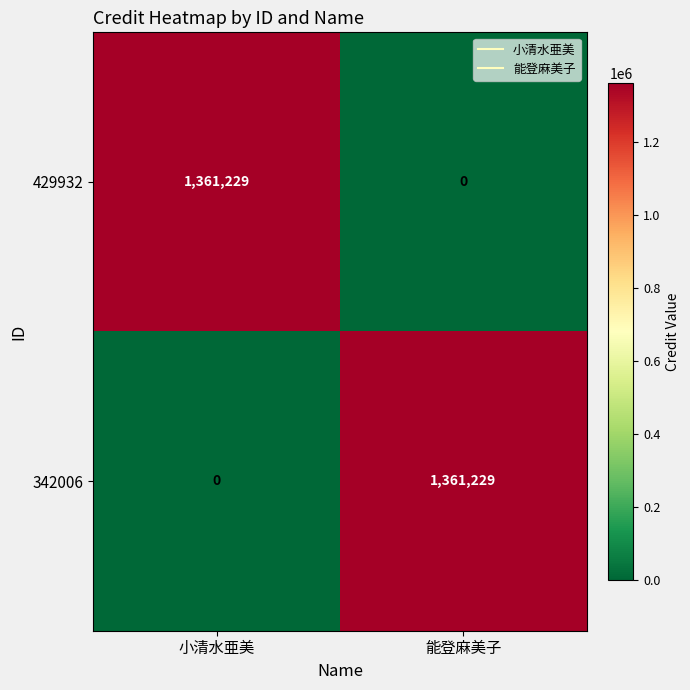

What is the spread (max minus min) of values at 能登麻美子?

1361229